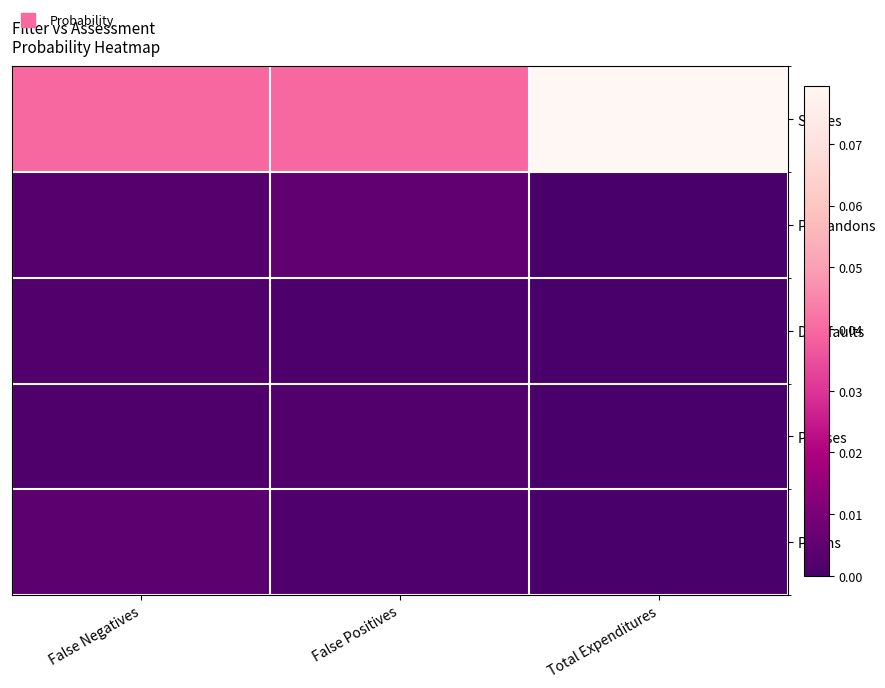

Reading right to left, list all the values displayed in this chart.

Settles: Total Expenditures=0.1	False Positives=0.0	False Negatives=0.0
P Abandons: Total Expenditures=0.0	False Positives=0.0	False Negatives=0.0
D Defaults: Total Expenditures=0.0	False Positives=0.0	False Negatives=0.0
P Loses: Total Expenditures=0.0	False Positives=0.0	False Negatives=0.0
P Wins: Total Expenditures=0.0	False Positives=0.0	False Negatives=0.0